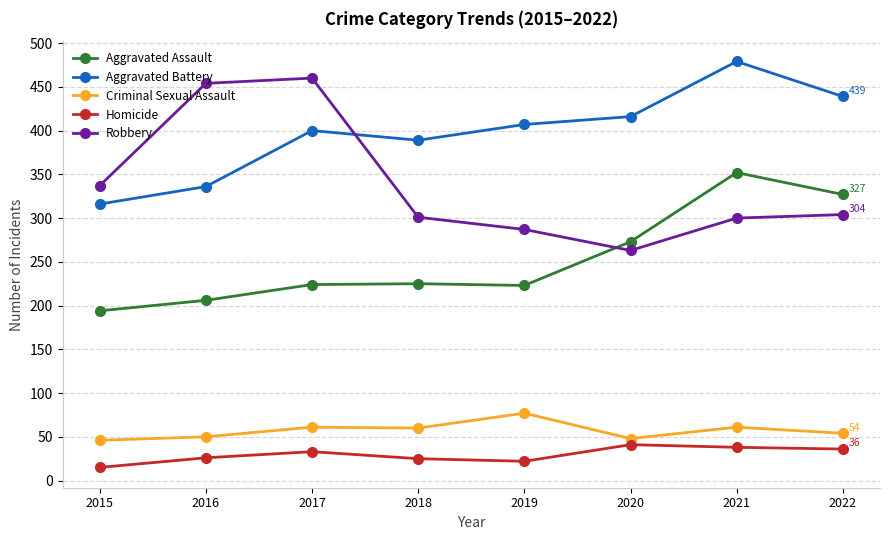

True or false: Homicide has a value of 60 at 2022.

False